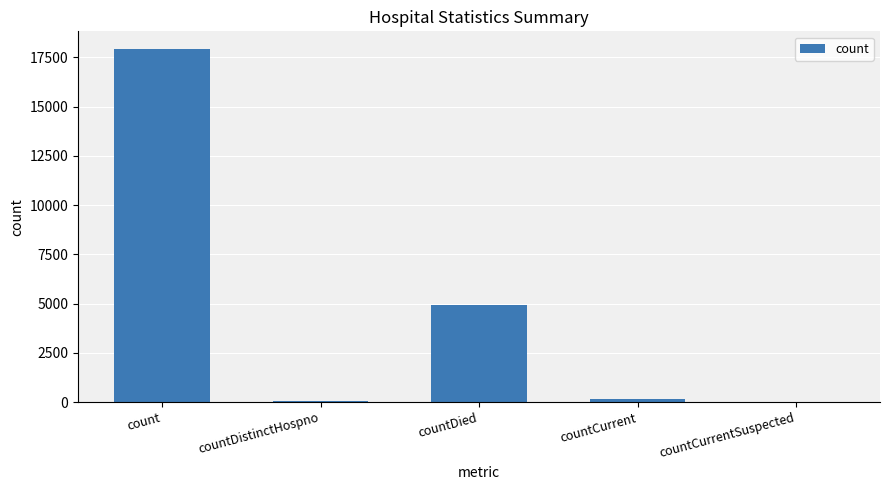

Are the bars horizontal?

No